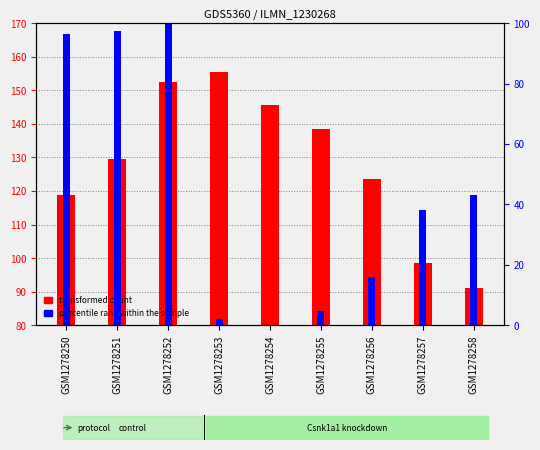

What is the value of the transformed count bar at the 5th from the left?

145.7